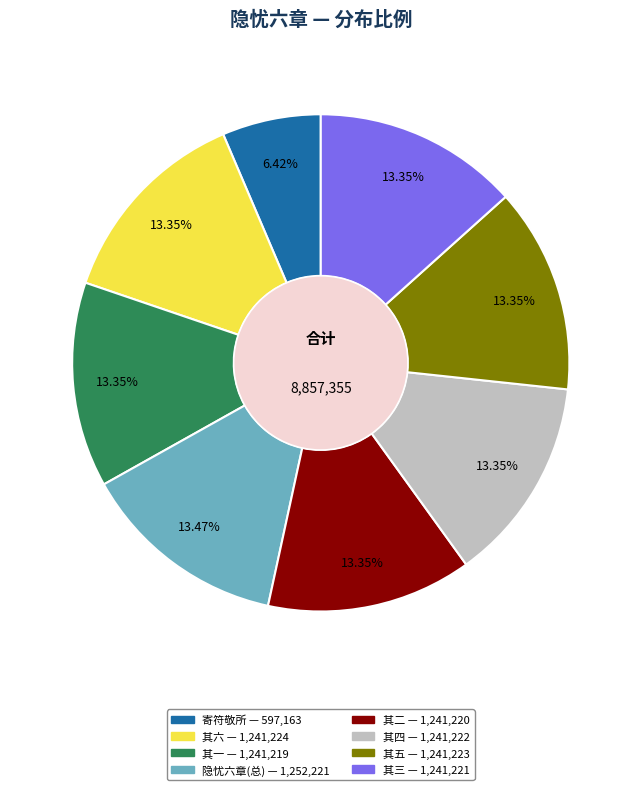

How many slices are in this pie chart?

8